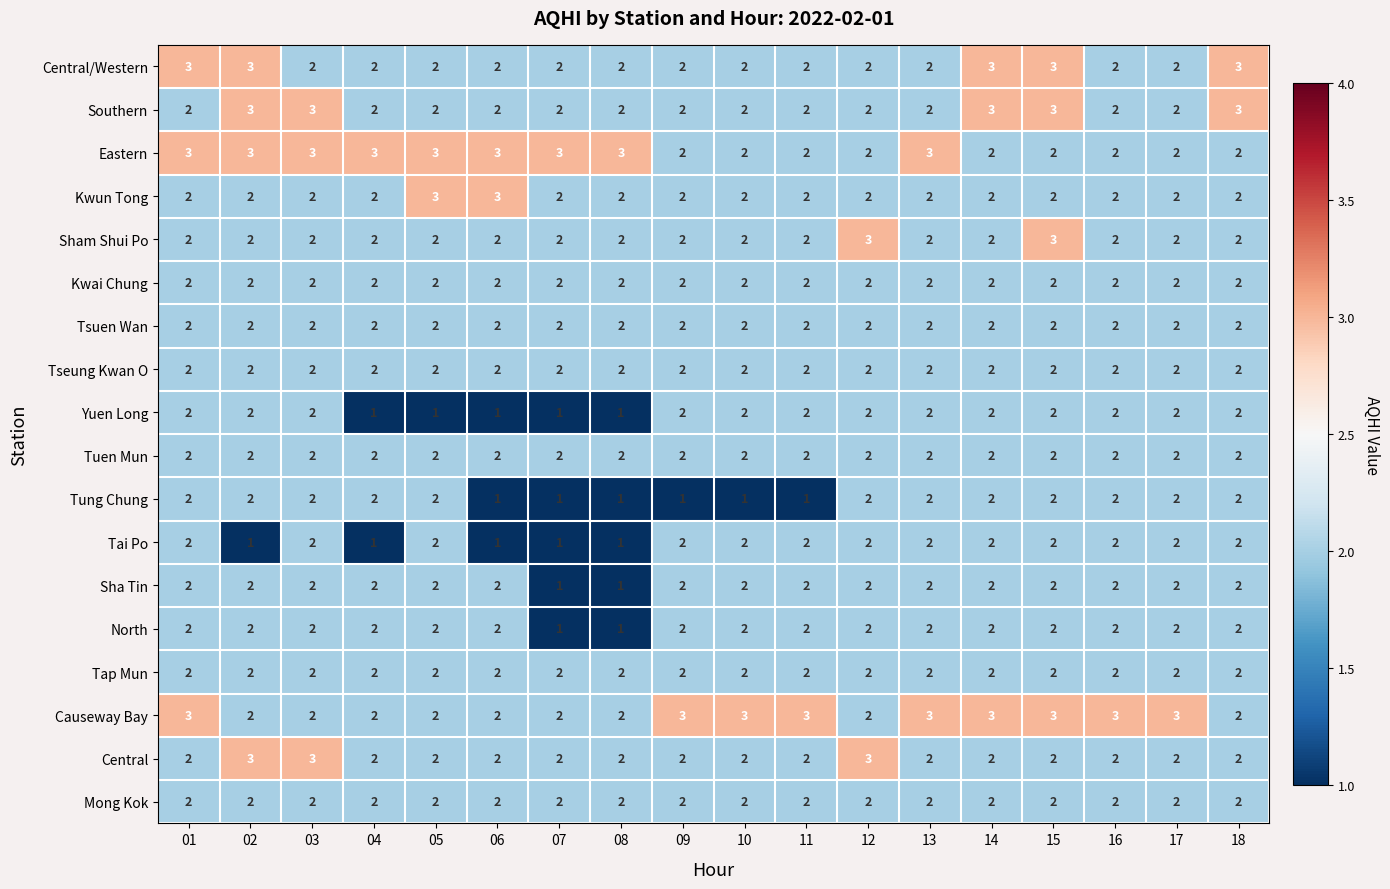

What is the maximum value shown in the chart?

3